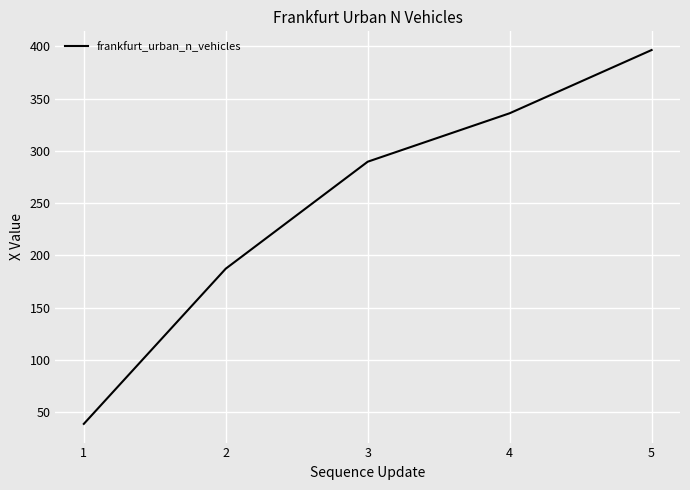

Does the chart display data point markers on the line(s)?

No